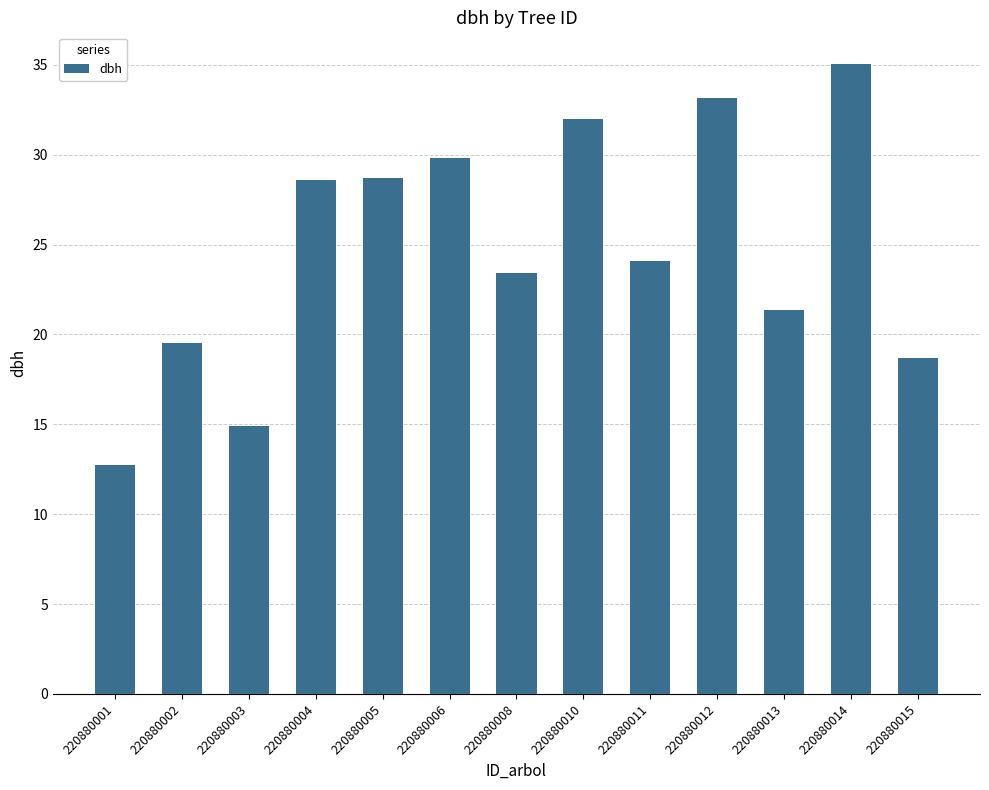

What is the average value?

24.8